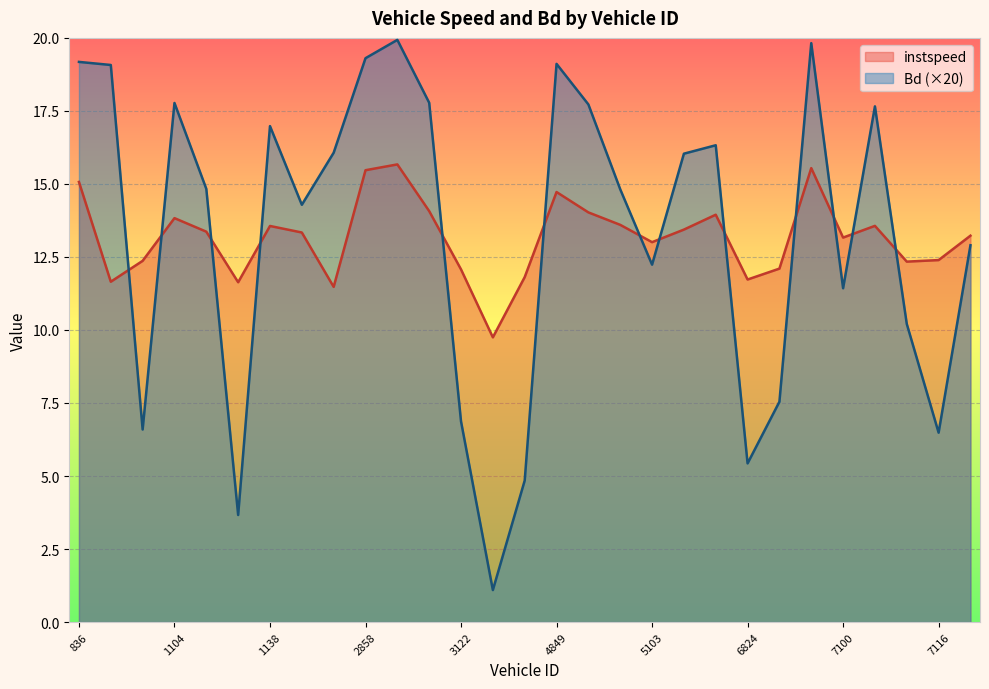

What is the difference between the maximum and second lowest values in the instspeed series?

4.2